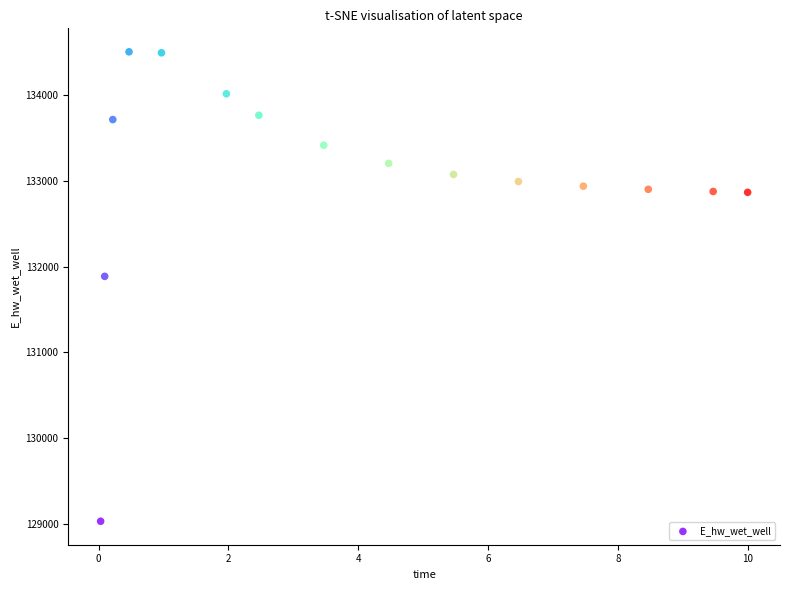

What Y value in the scatter plot is closest to 131768?

131887.2